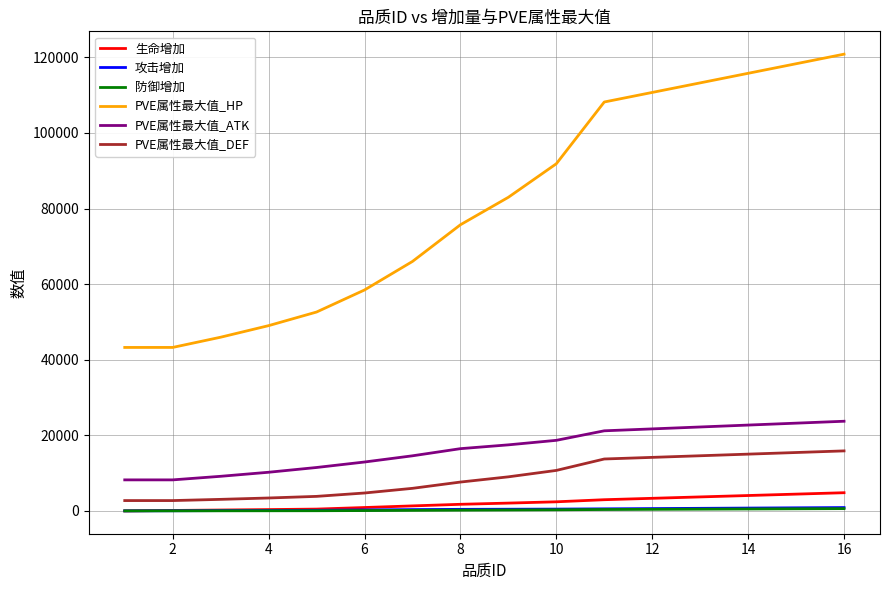

Which series has the largest total across all categories?

PVE属性最大值_HP